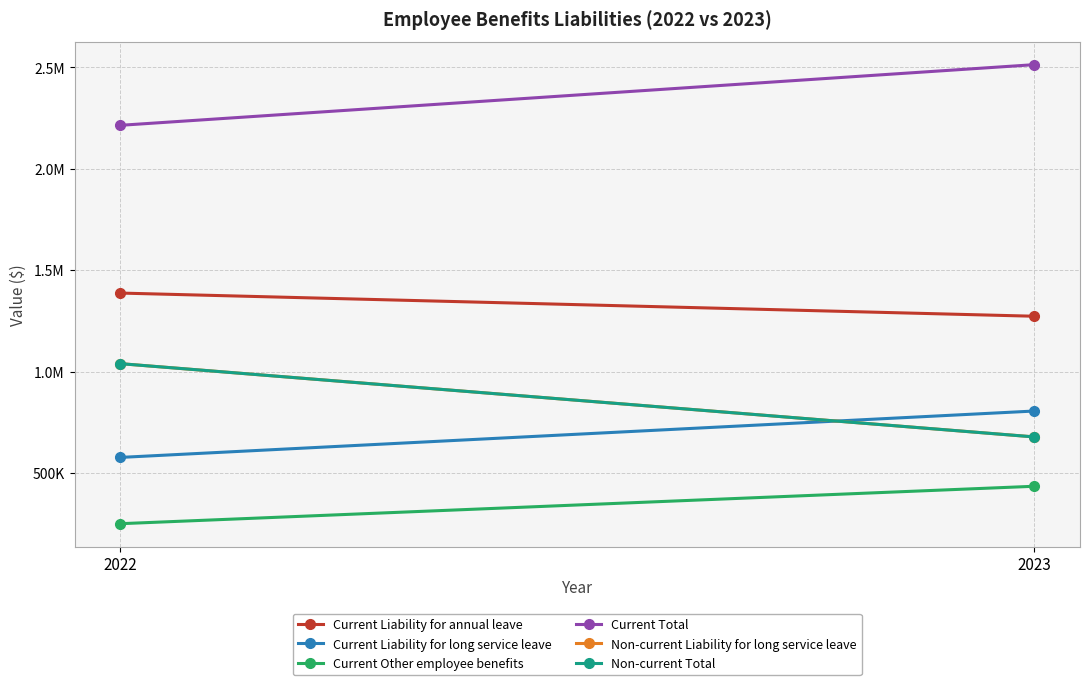

What is the total value across all series at 2023?

6380052